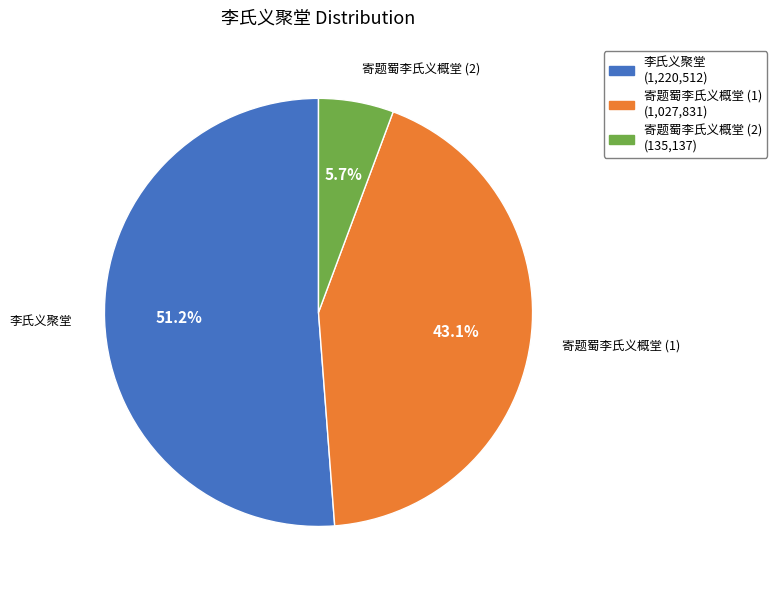

Is there any slice that represents more than half of the pie?

Yes